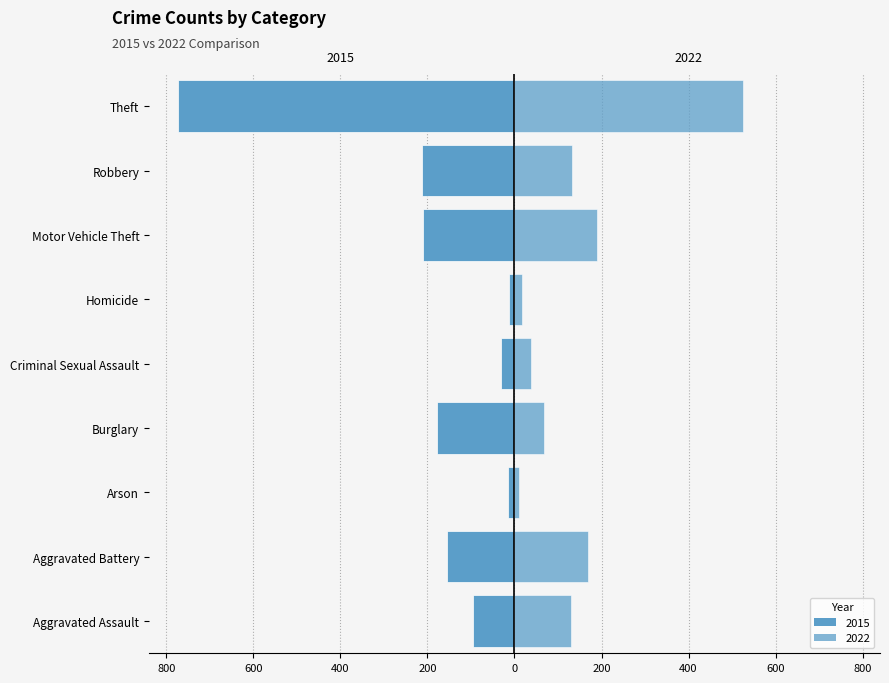

Does the chart contain any negative values?

Yes